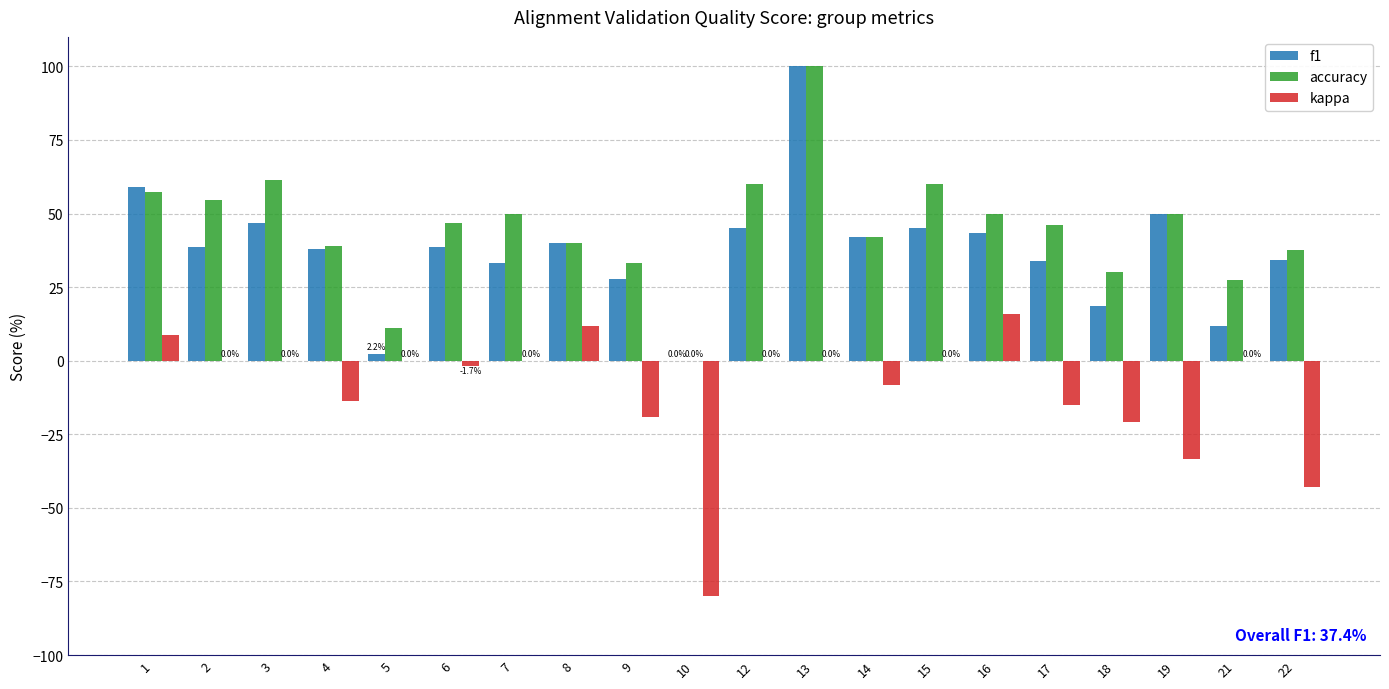

The value of accuracy at 12 is 60.0. True or false?

True